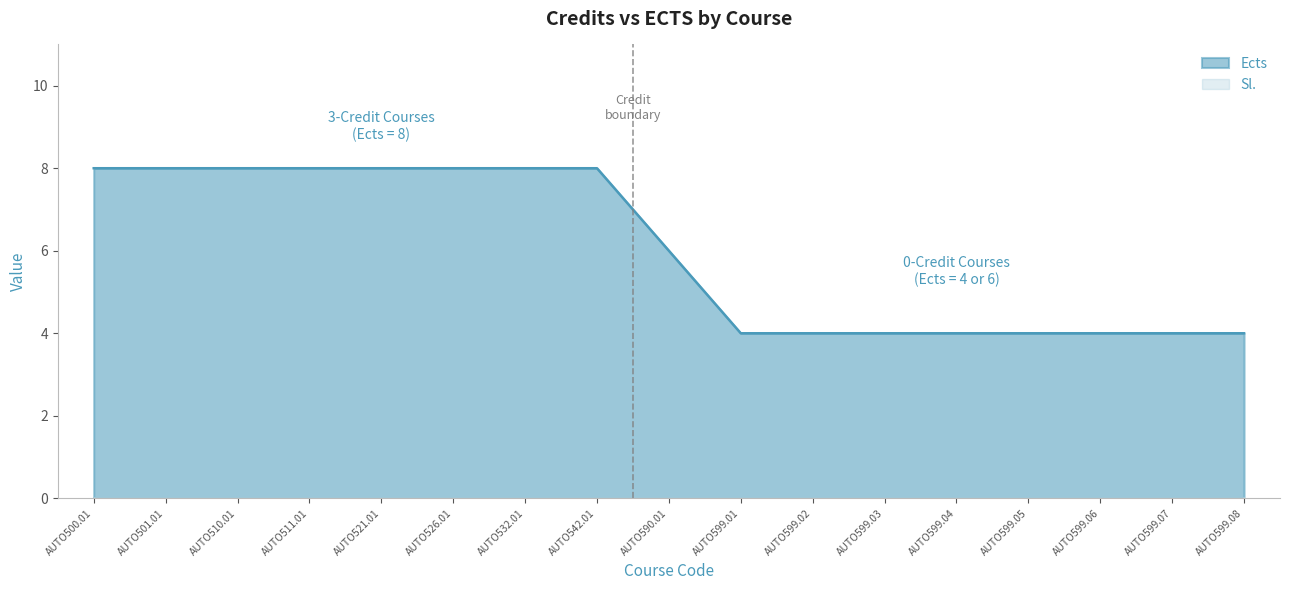

The value at AUTO521.01 is 14. True or false?

False